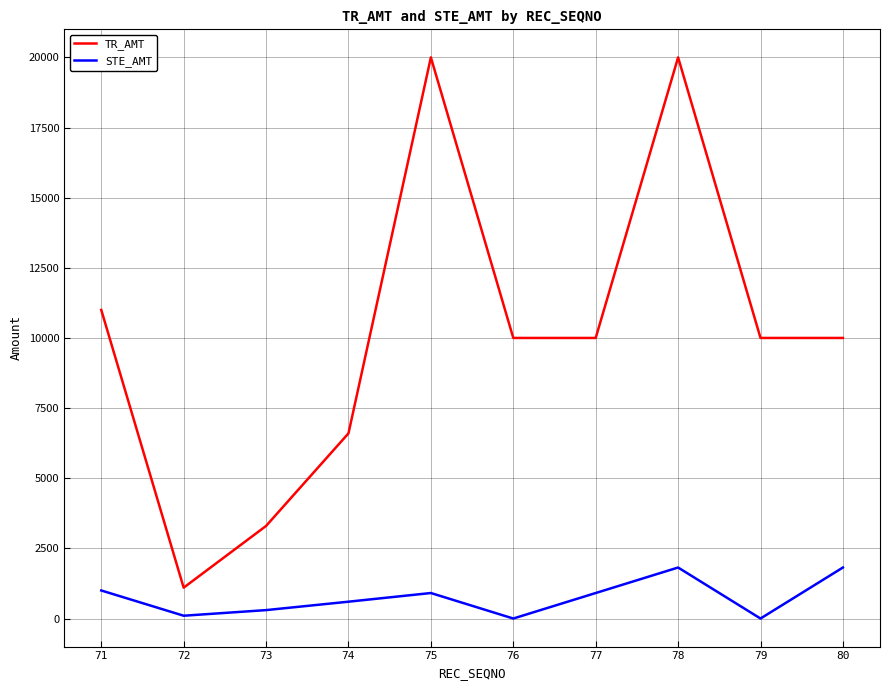

Reading left to right, list all the values displayed in this chart.

TR_AMT: 71=11000	72=1100	73=3300	74=6600	75=20000	76=10000	77=10000	78=20000	79=10000	80=10000
STE_AMT: 71=1000	72=100	73=300	74=600	75=909	76=0	77=909	78=1818	79=0	80=1818